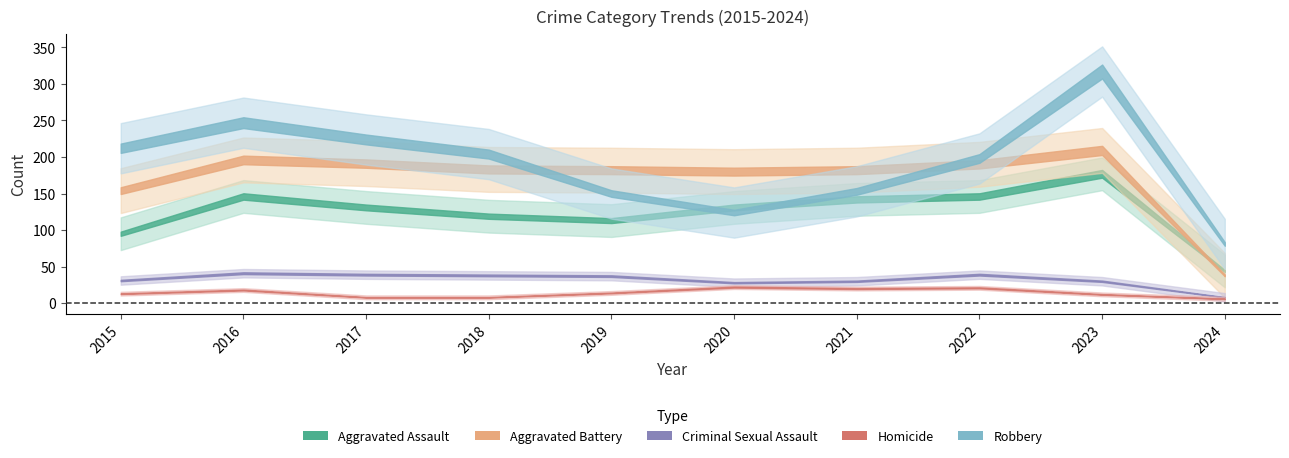

At which category does Aggravated Assault reach its first local valley?

2019